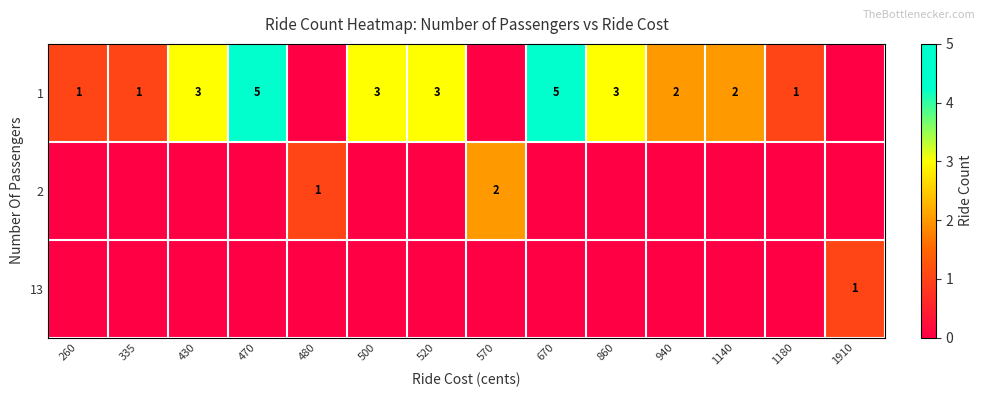

At which category is the sum across all series the highest?

470